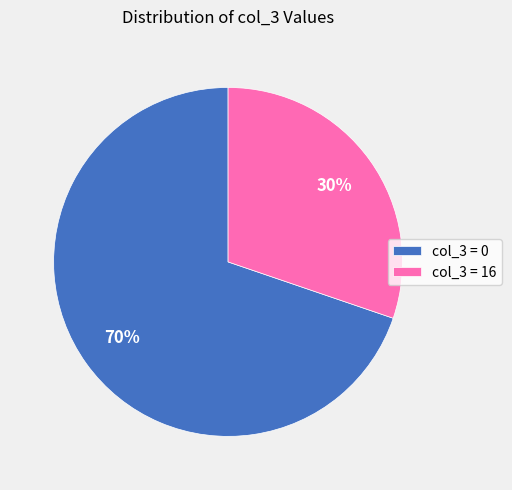

Between col_3 = 0 and col_3 = 16, which is larger?

col_3 = 0